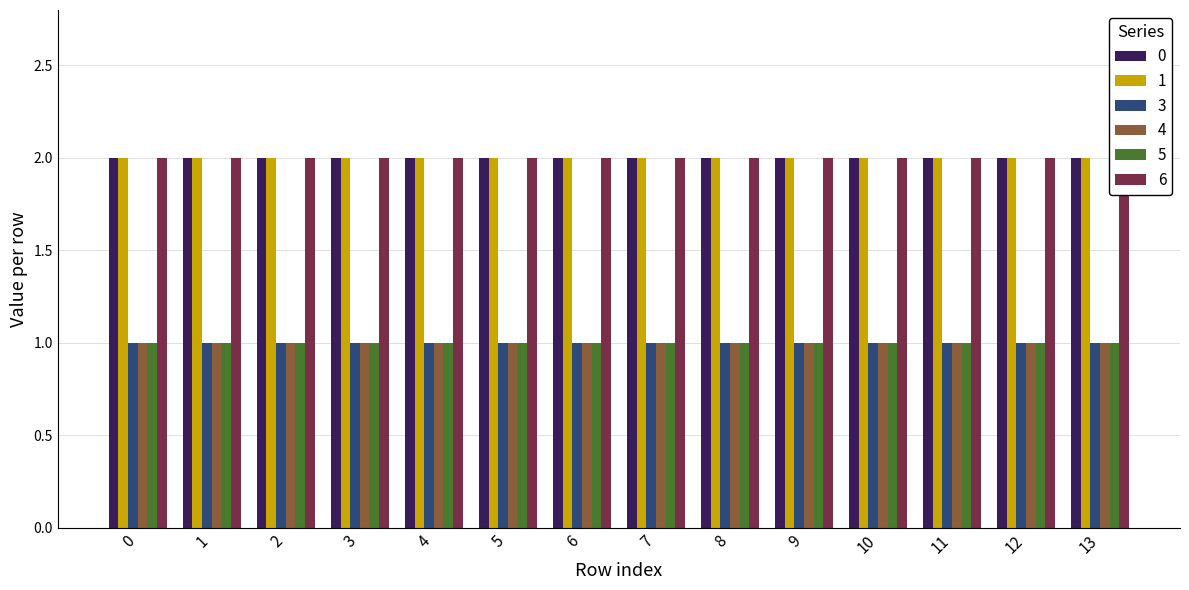

What is the sum of the 5 values at 2 and 6?

2